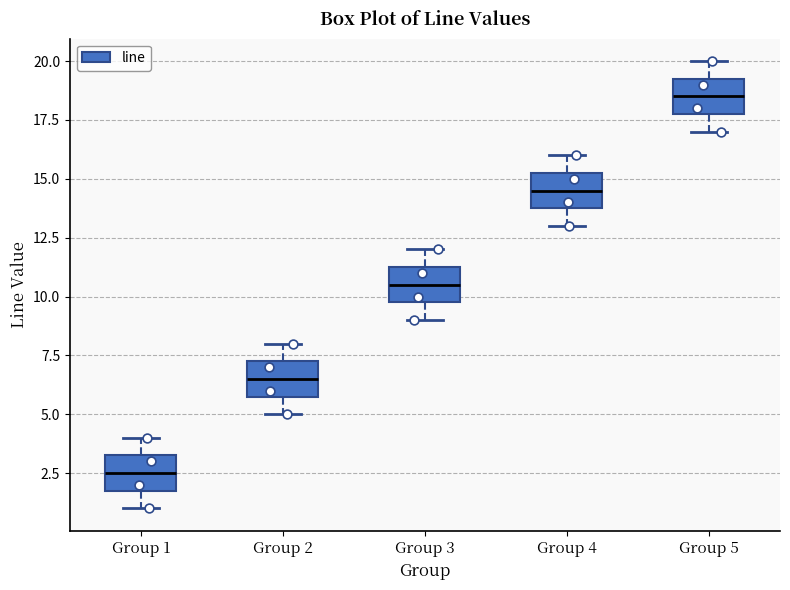

Which box has the lowest median line?

Group 1